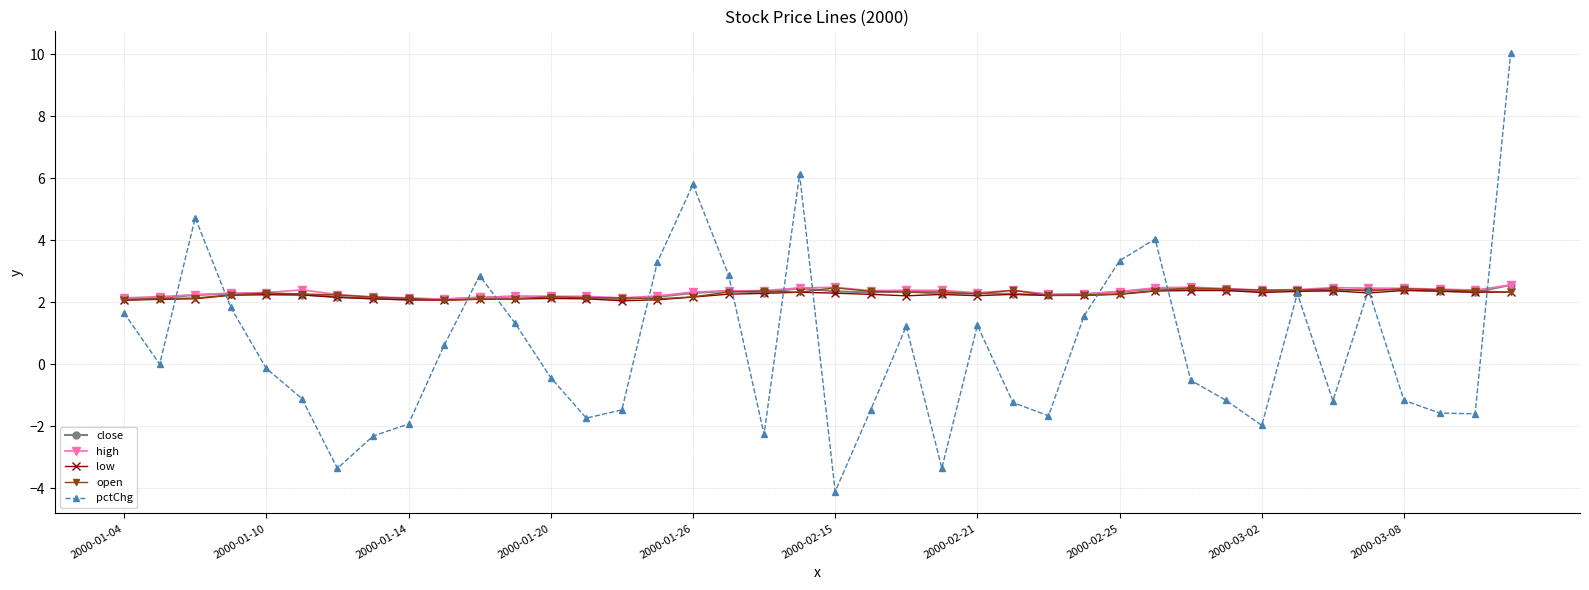

In pctChg, how many points are higher than both neighbors (excluding endpoints)?

9